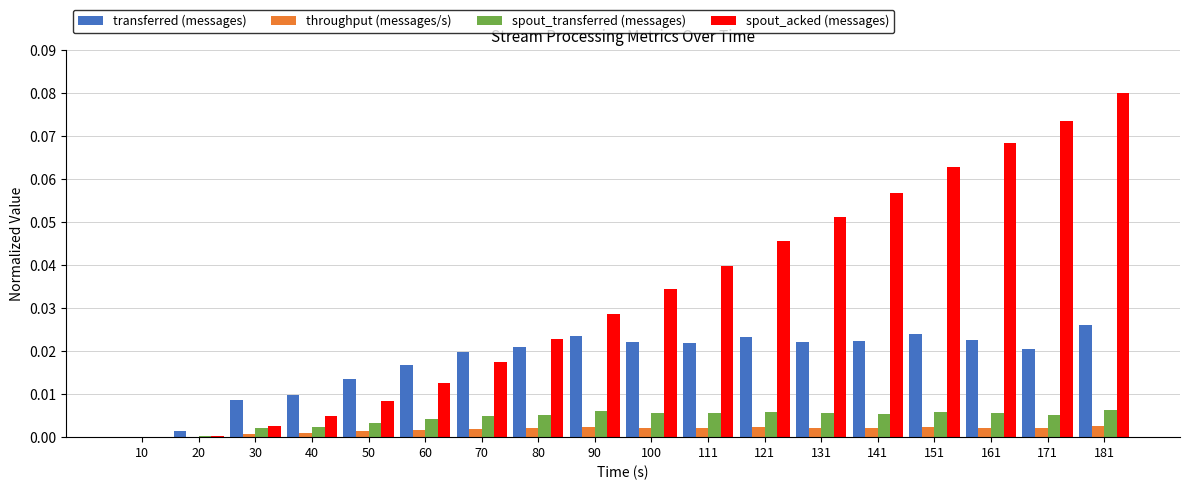

Which series changed the most between 111 and 181?

spout_acked (messages)